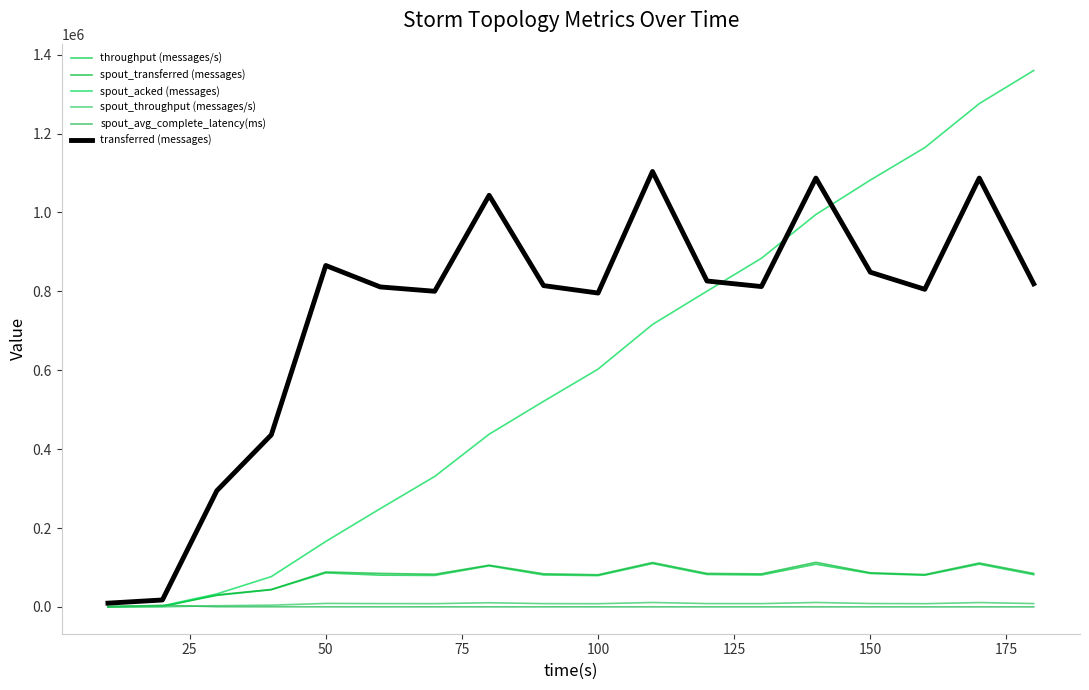

What is the value of the spout_transferred (messages) point at the 3rd from the left?

30420.0